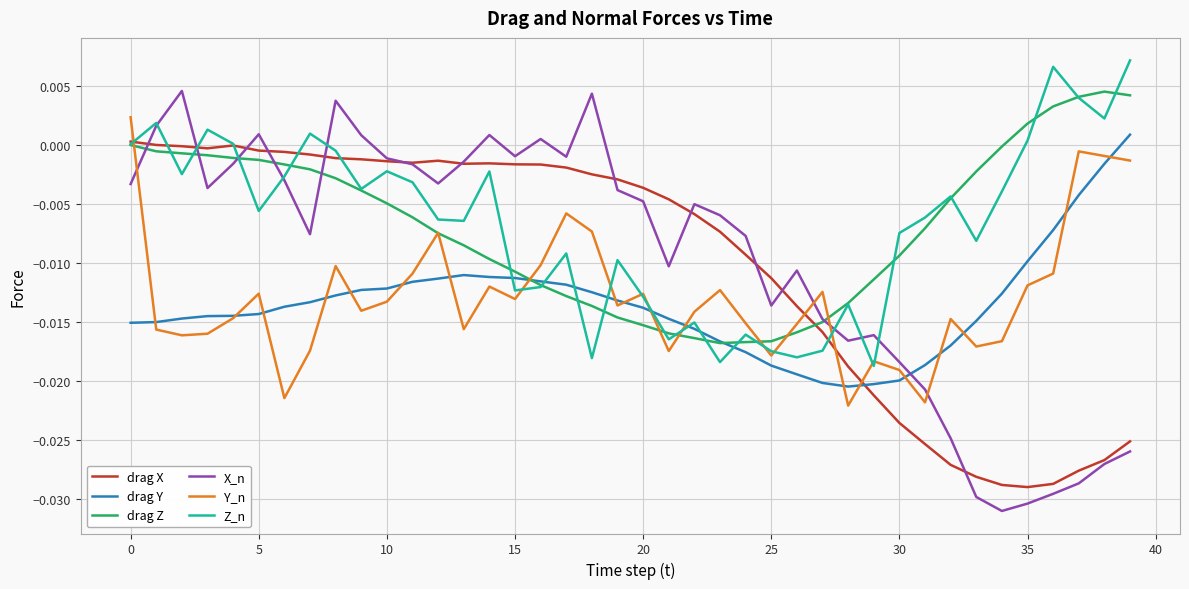

True or false: drag X and drag Y intersect in this chart.

True